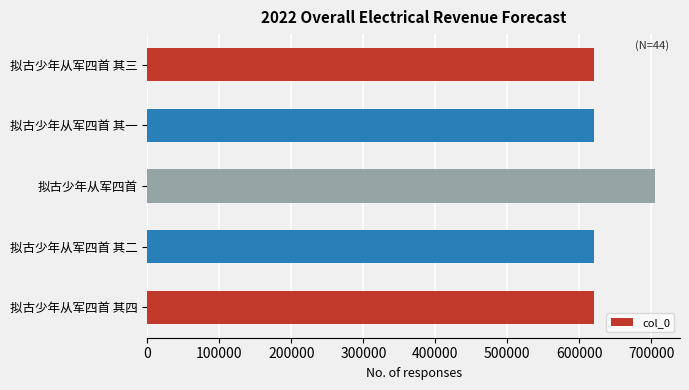

What is the ratio of the value at 拟古少年从军四首 其四 to the value at 拟古少年从军四首 其二?

1.0